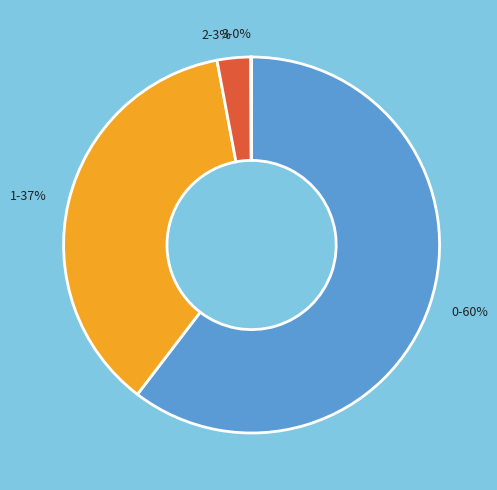

Is the sum of 0 and 2 greater than half?

Yes